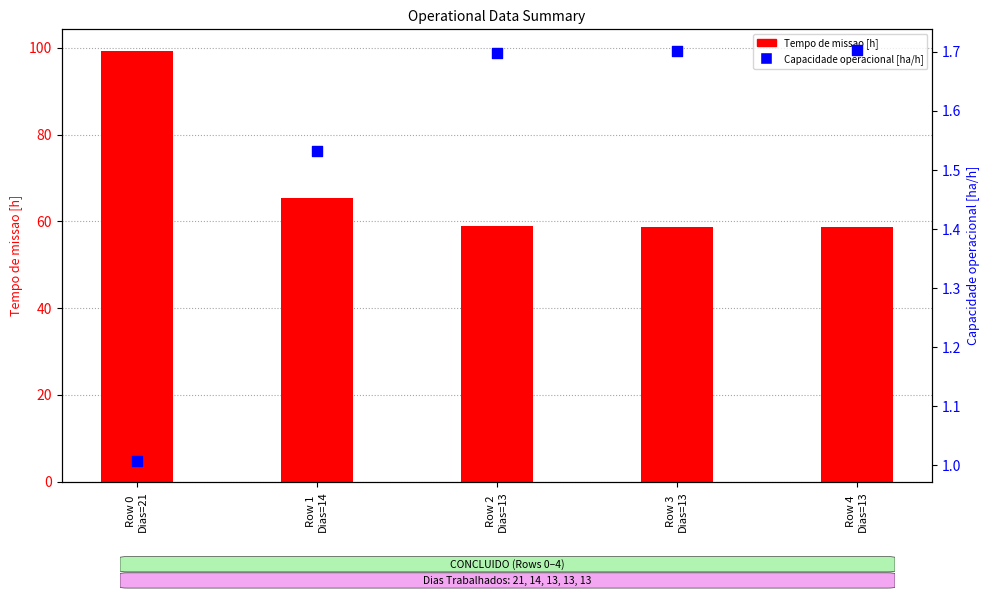

What is the total value across all series at Row 3
Dias=13?

60.5